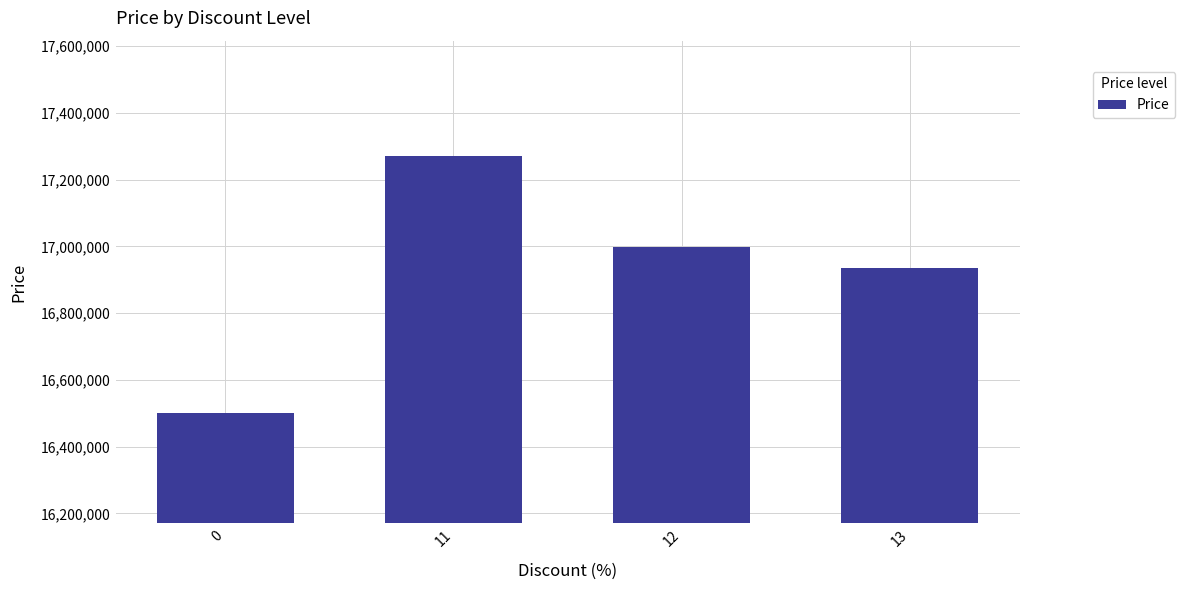

Approximately how many times larger is the value at 0 compared to 11?

1.0